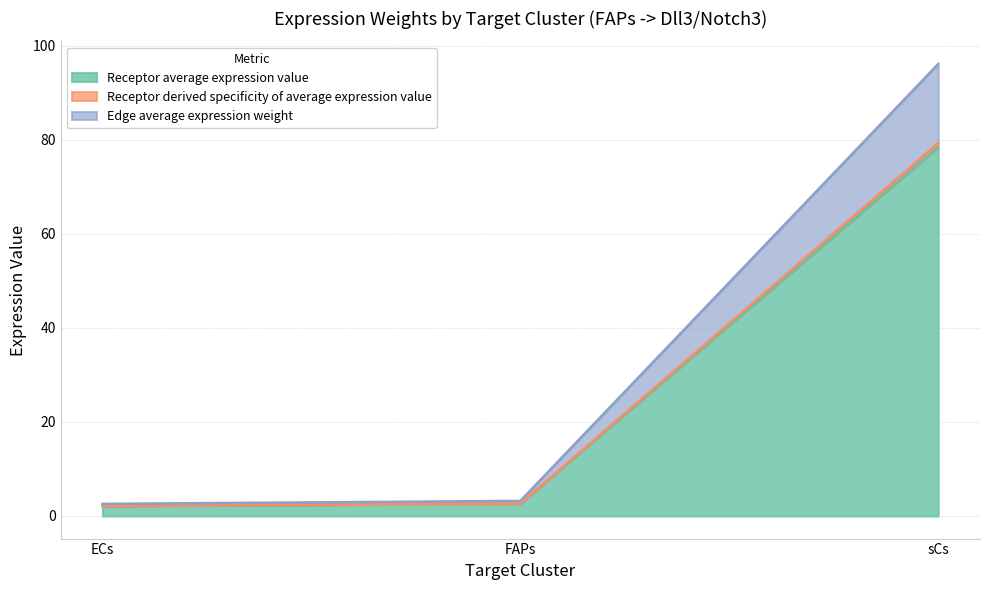

Is it true that Receptor average expression value equals 78.4 at sCs?

True